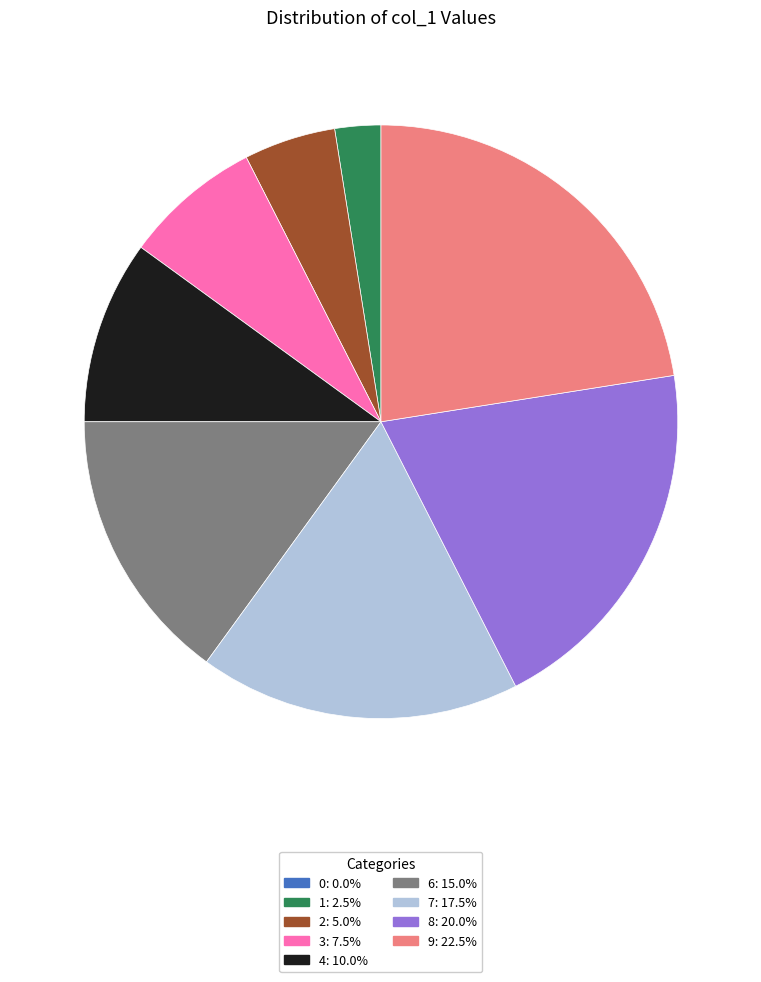

What is the largest slice in the pie chart?

9